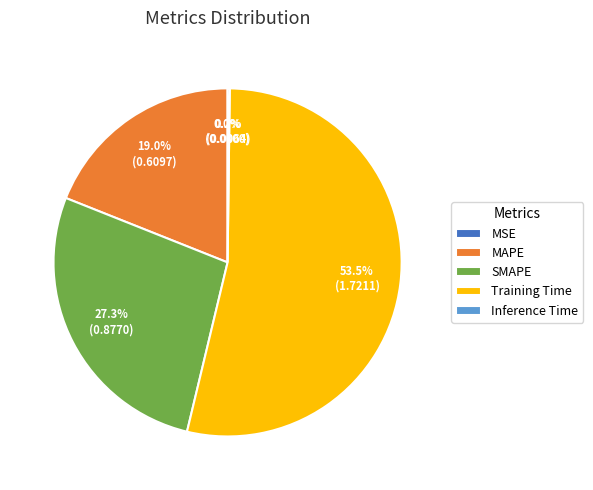

Which slice represents more than half of the pie?

Training Time